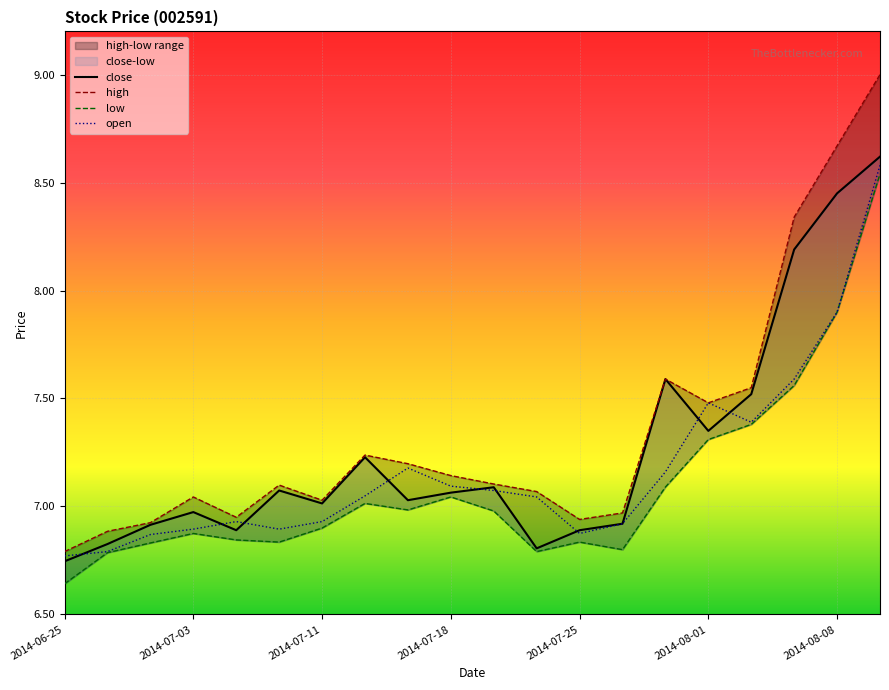

What is the difference between the second highest and second lowest values in the high series?

1.8